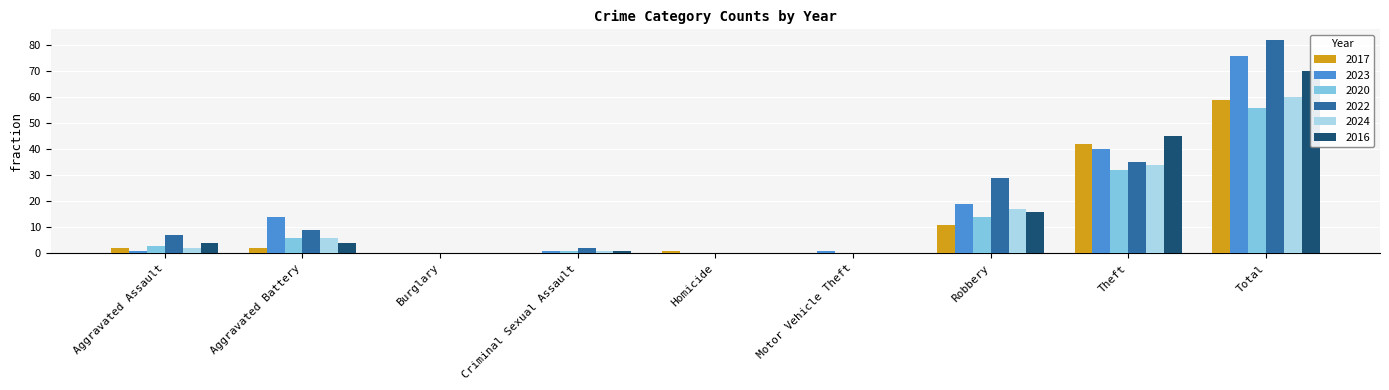

The 2024 series shows 2 at Criminal Sexual Assault. True or false?

False